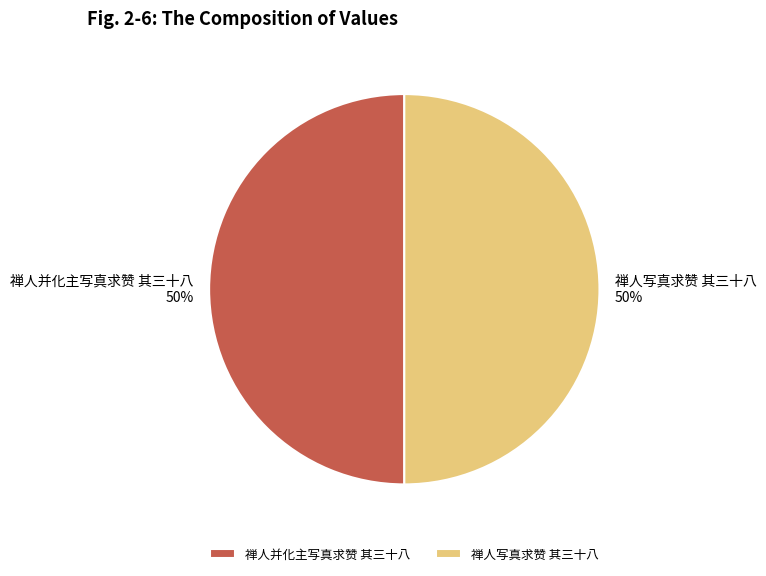

What percentage is the 禅人写真求赞 其三十八 slice, to the nearest percent?

50%